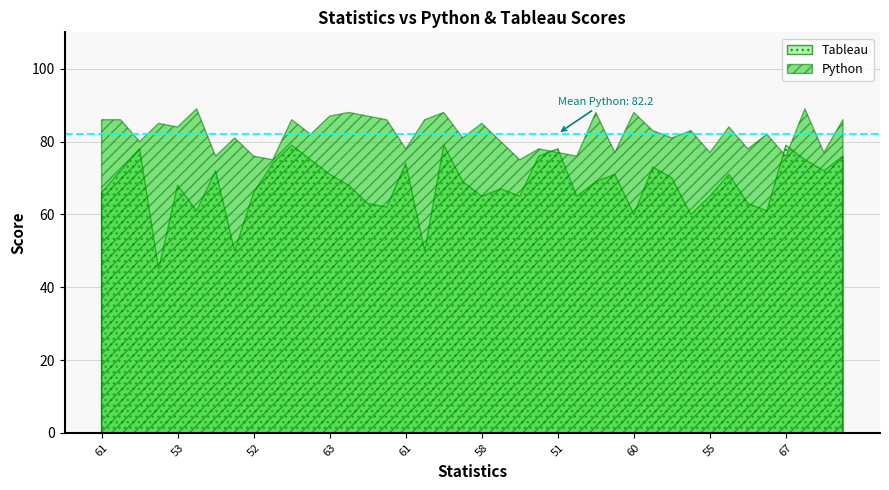

What are all the series names shown in the legend?

Tableau, Python